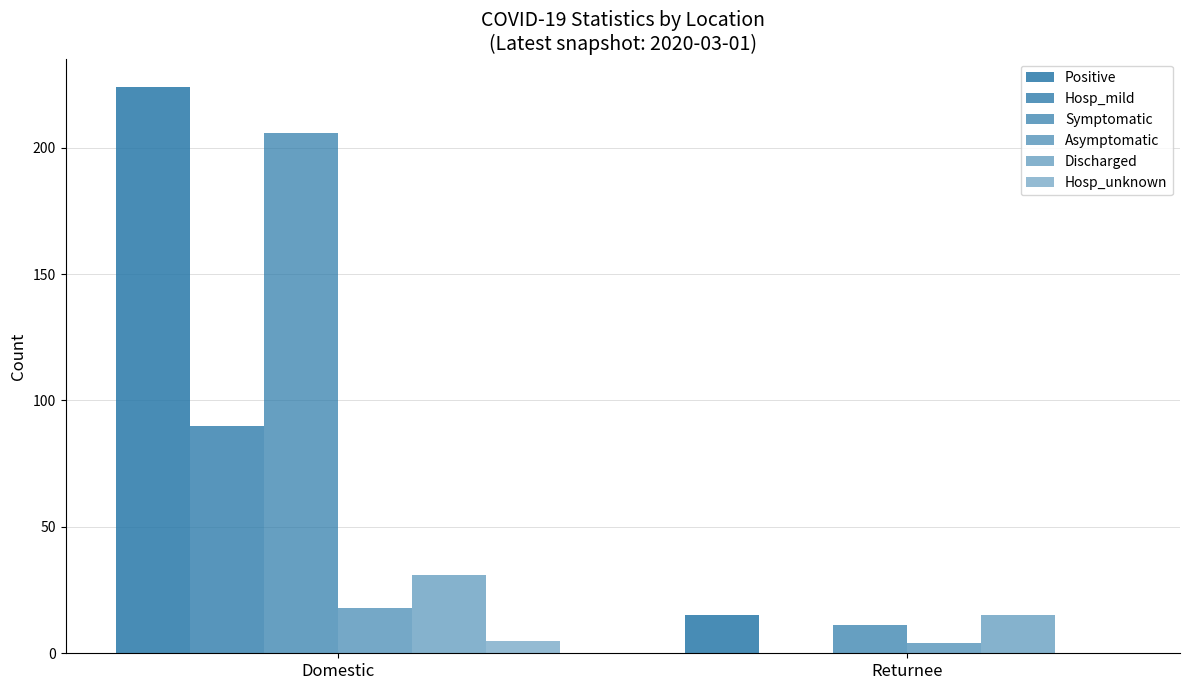

What position from the right is Domestic?

2